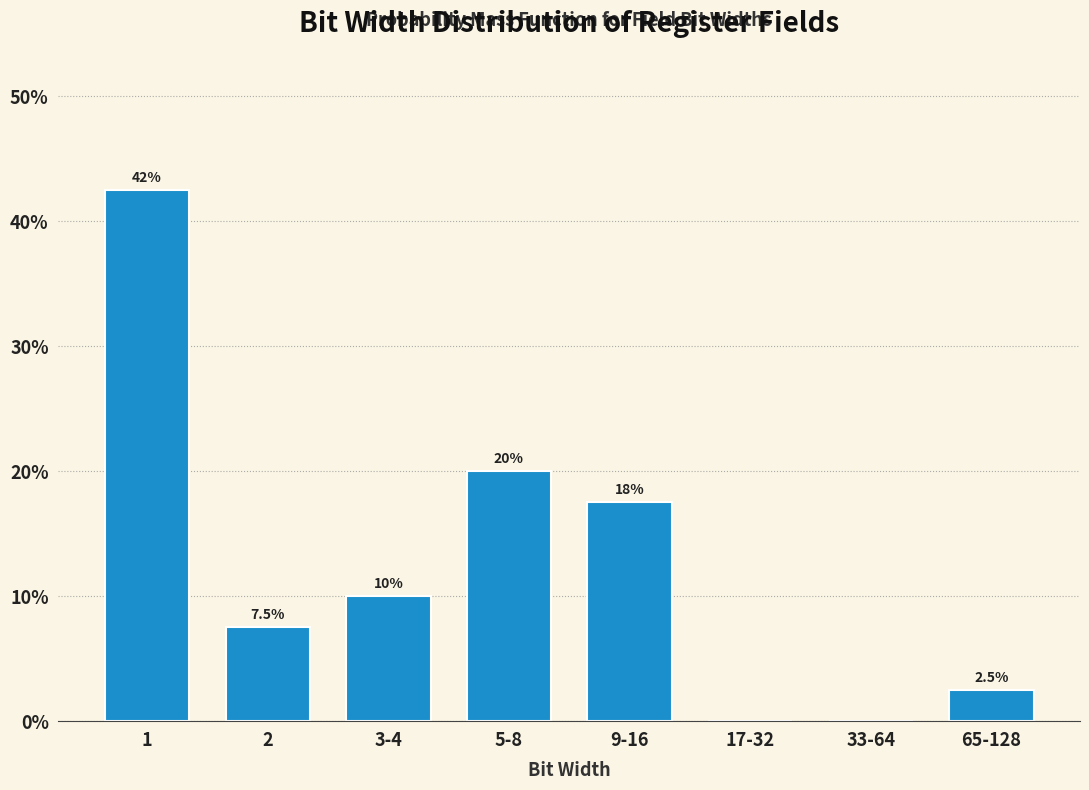

Reading left to right, extract all data points from this chart.

1=42.5	2=7.5	3-4=10.0	5-8=20.0	9-16=17.5	17-32=0.0	33-64=0.0	65-128=2.5